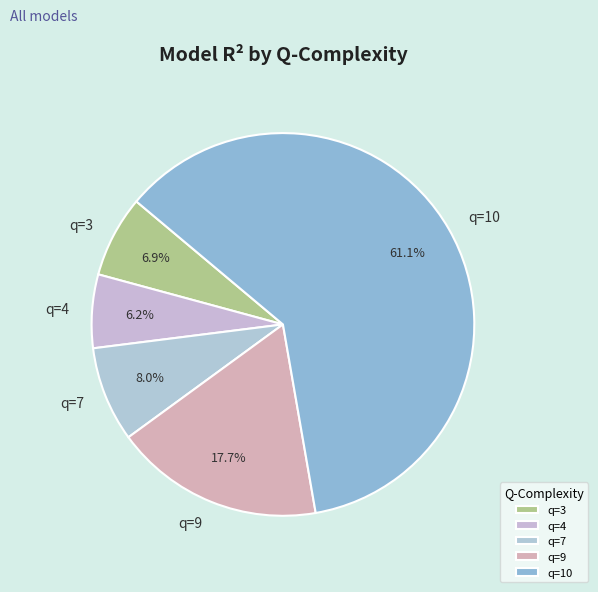

Does any single category account for the majority?

Yes